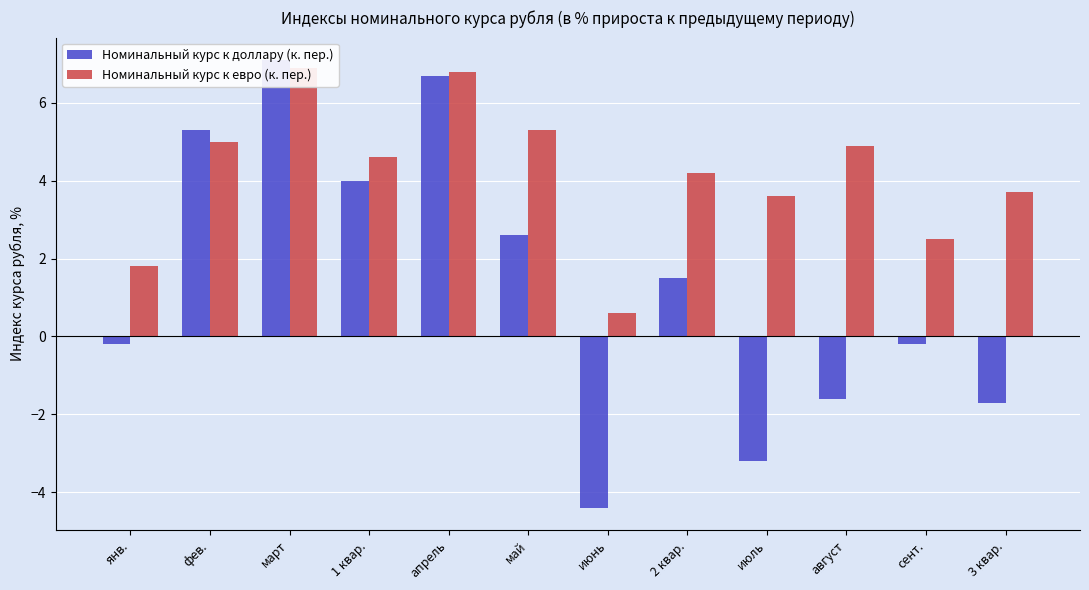

What is the difference between the Номинальный курс к доллару (к. пер.) values at июнь and 1 квар.?

8.4